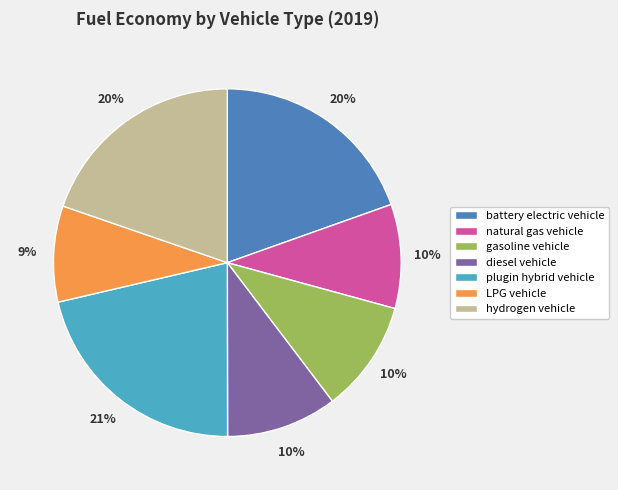

Is there any slice that represents more than half of the pie?

No